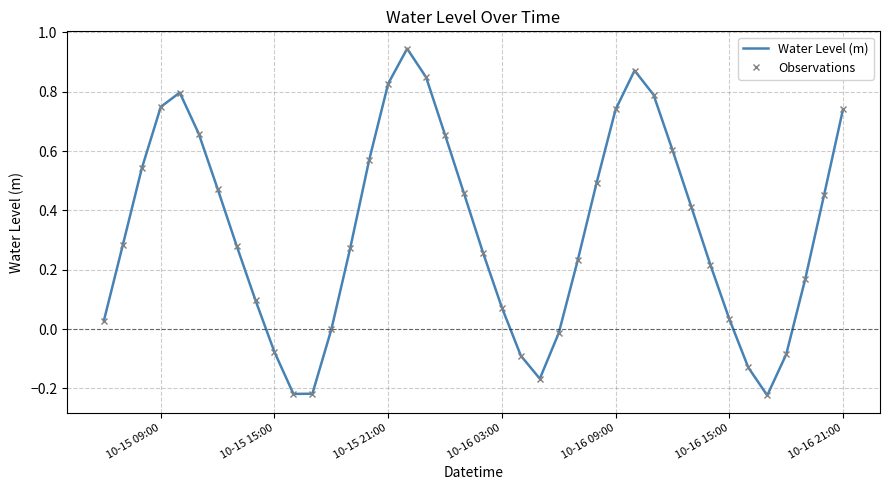

How many interior local peaks does the Water Level (m) series have?

3